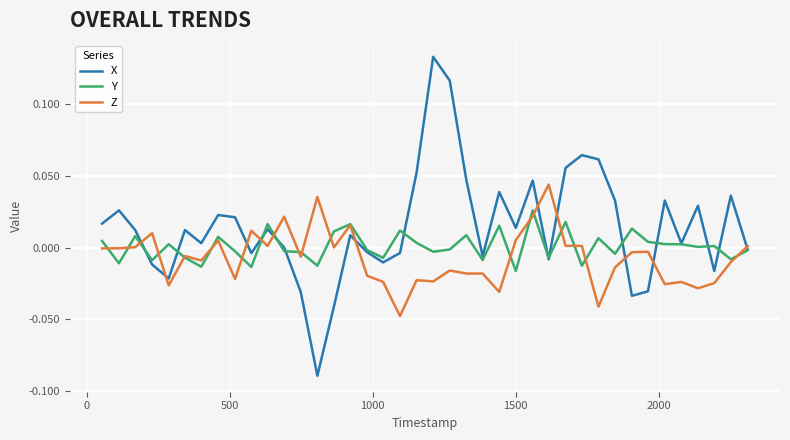

Which series has the largest range (max minus min)?

X